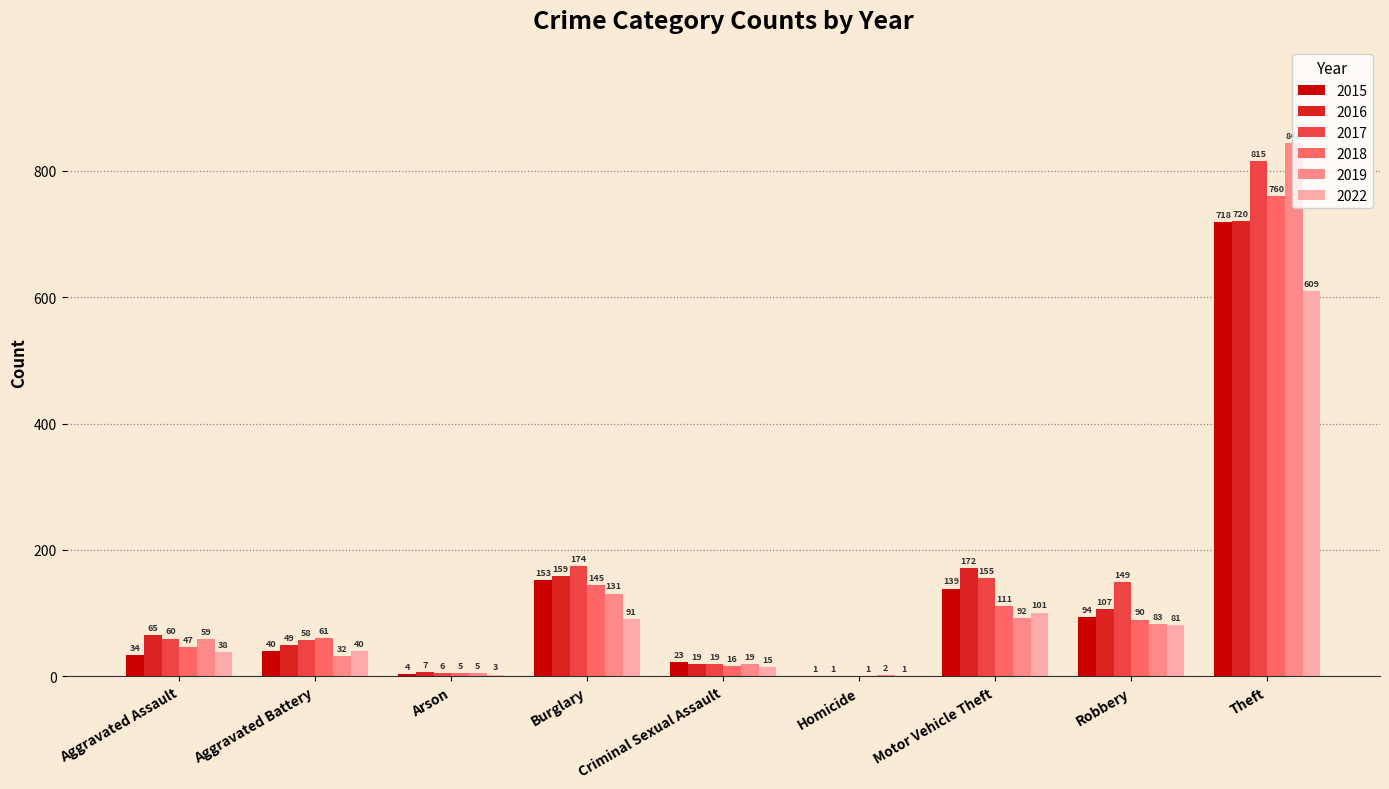

Reading left to right, extract all data points from this chart.

2015: 34	40	4	153	23	1	139	94	718
2016: 65	49	7	159	19	1	172	107	720
2017: 60	58	6	174	19	0	155	149	815
2018: 47	61	5	145	16	1	111	90	760
2019: 59	32	5	131	19	2	92	83	843
2022: 38	40	3	91	15	1	101	81	609